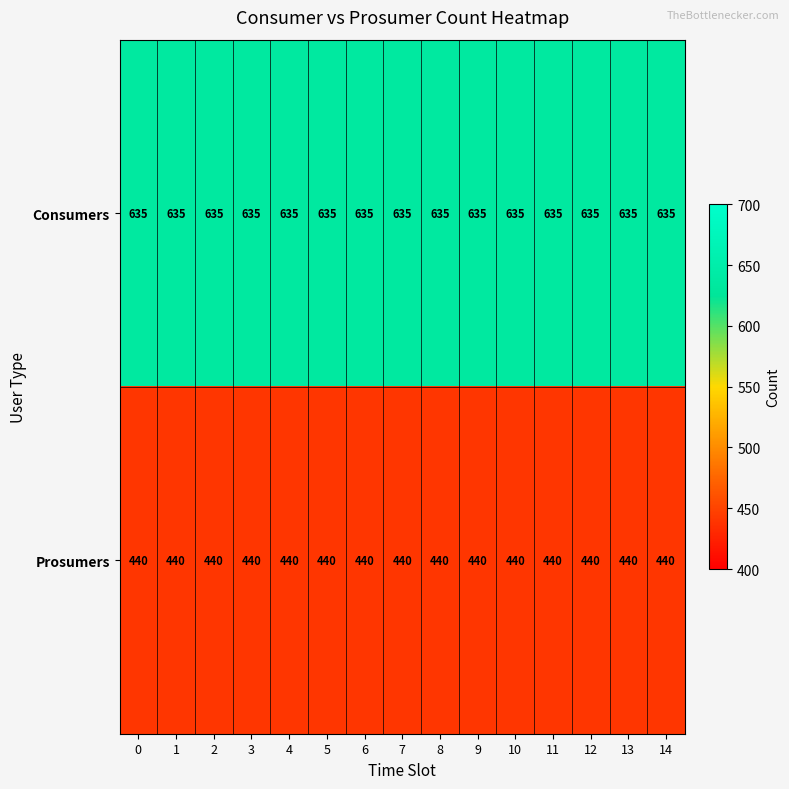

True or false: Consumers has a value of 1029 at 14.

False